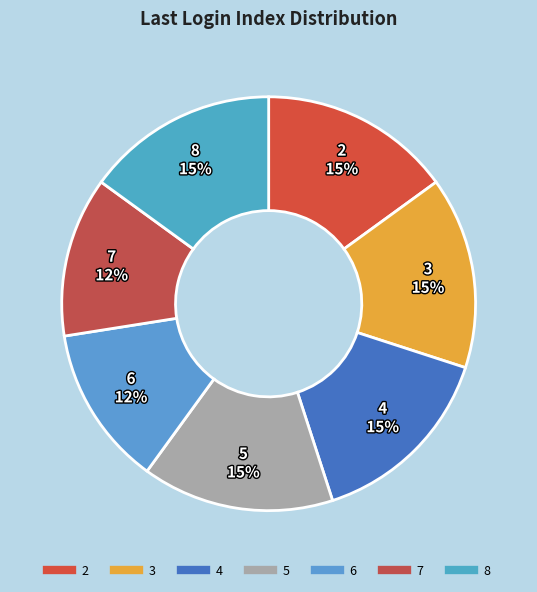

The 4 slice represents 4% of the pie. True or false?

False